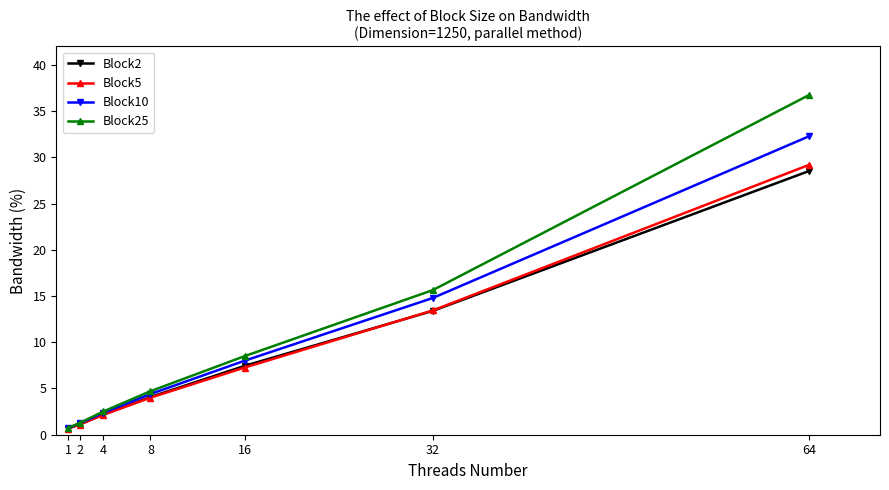

True or false: Block2 has more than 1 points higher than both neighbors.

False